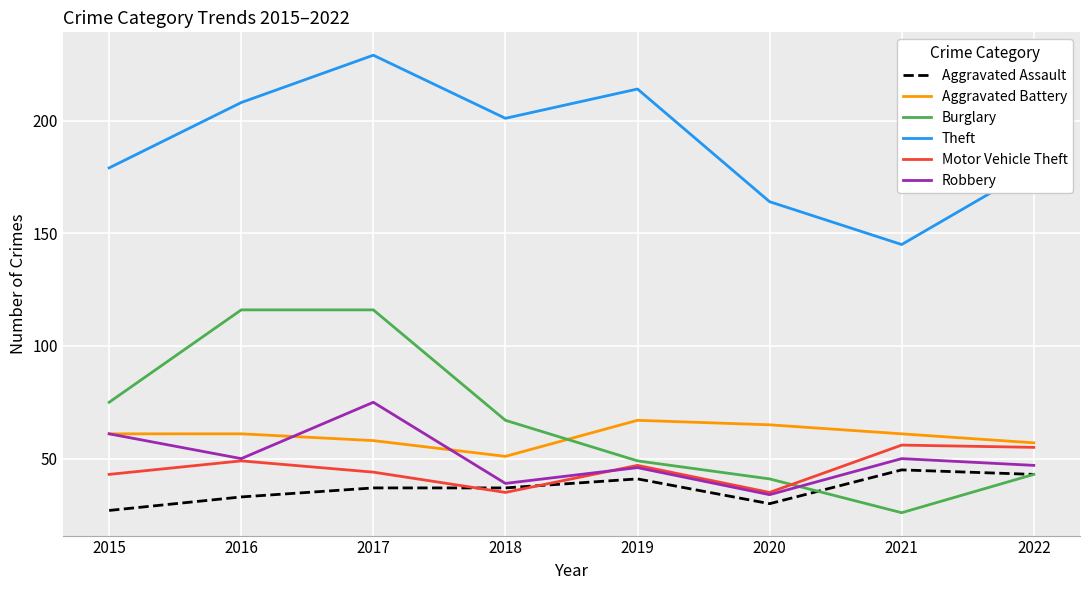

At which category does Theft reach its first local peak?

2017